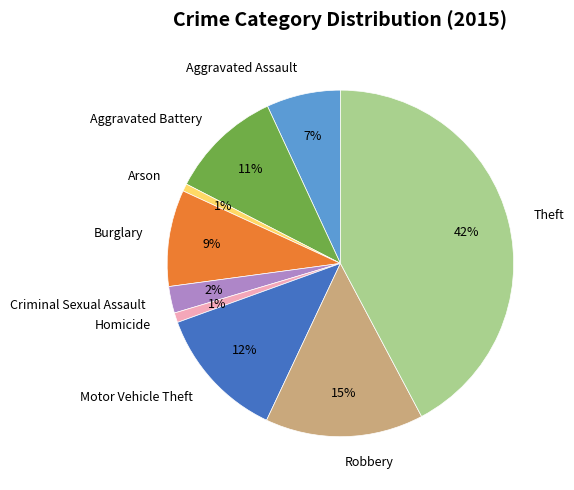

What is the ratio of the value at Aggravated Assault to the value at Robbery?

0.5